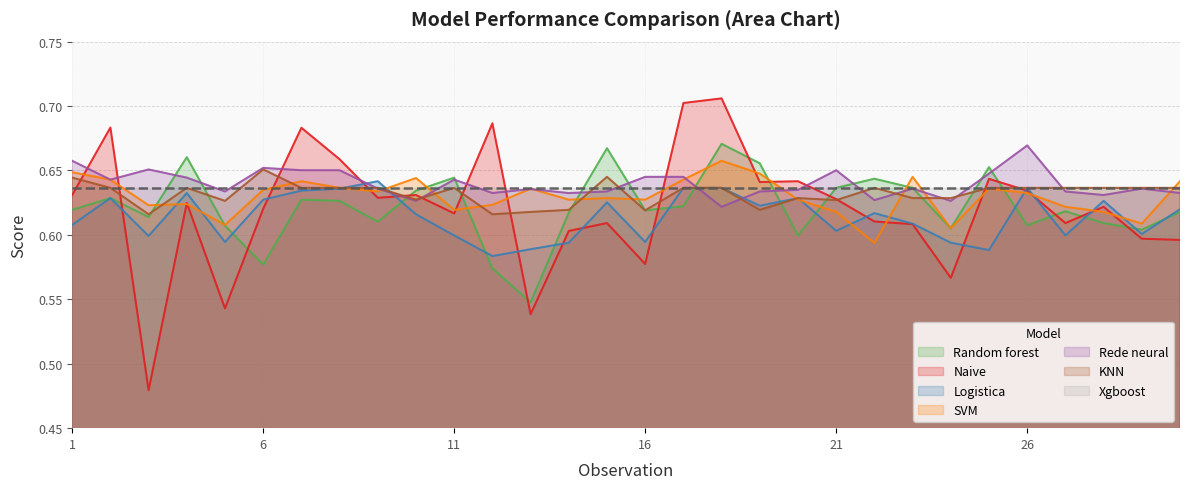

At how many categories does at least one series exceed 0?

30